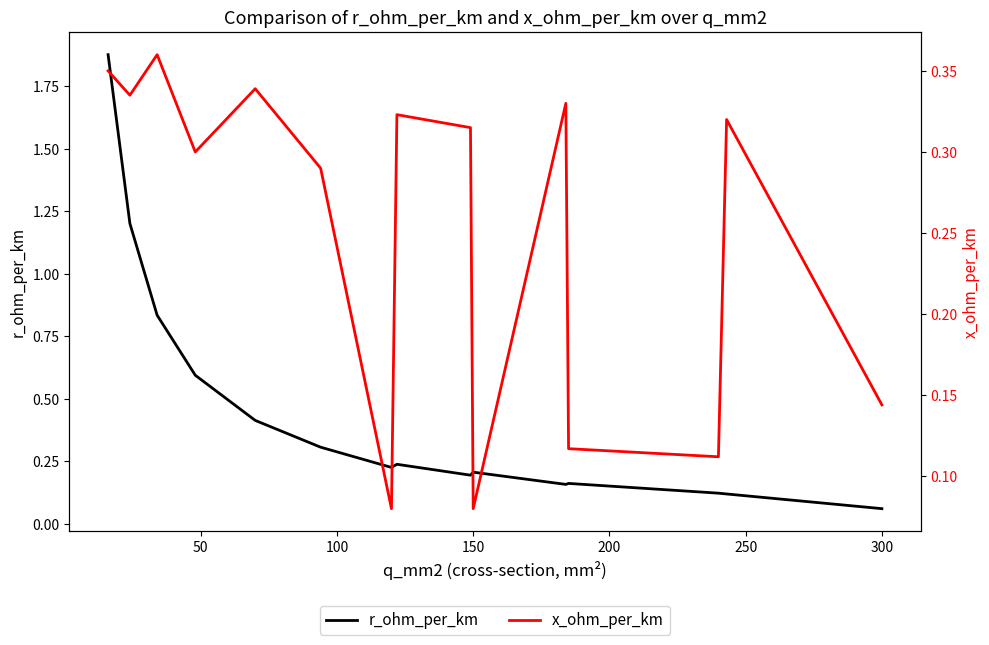

Which series has the widest spread of values?

r_ohm_per_km